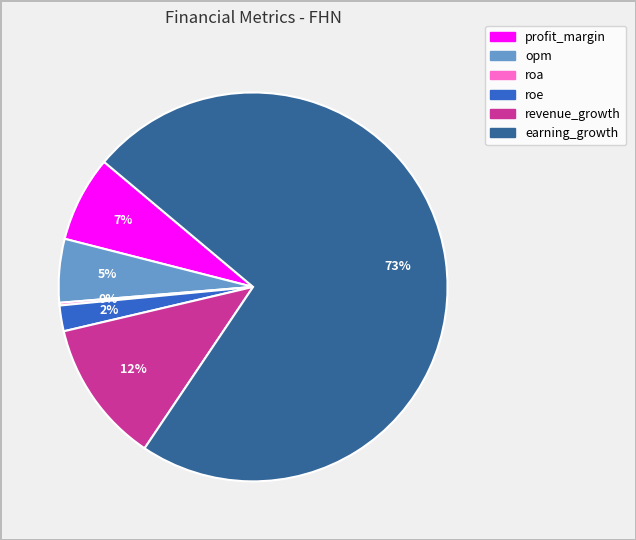

Is the sum of roe and earning_growth greater than half?

Yes